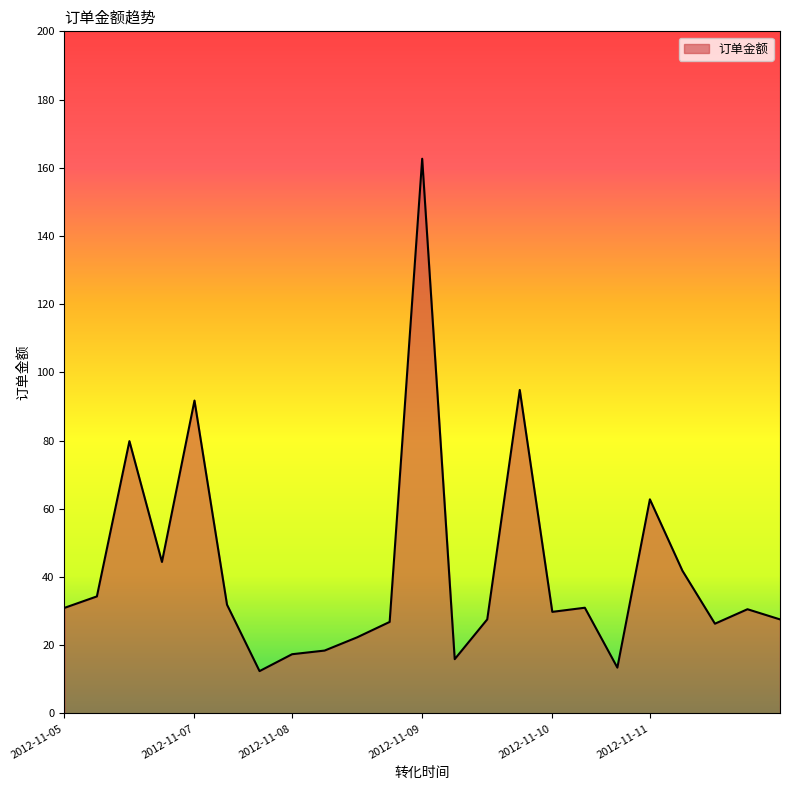

What is the sum of all values?

975.1